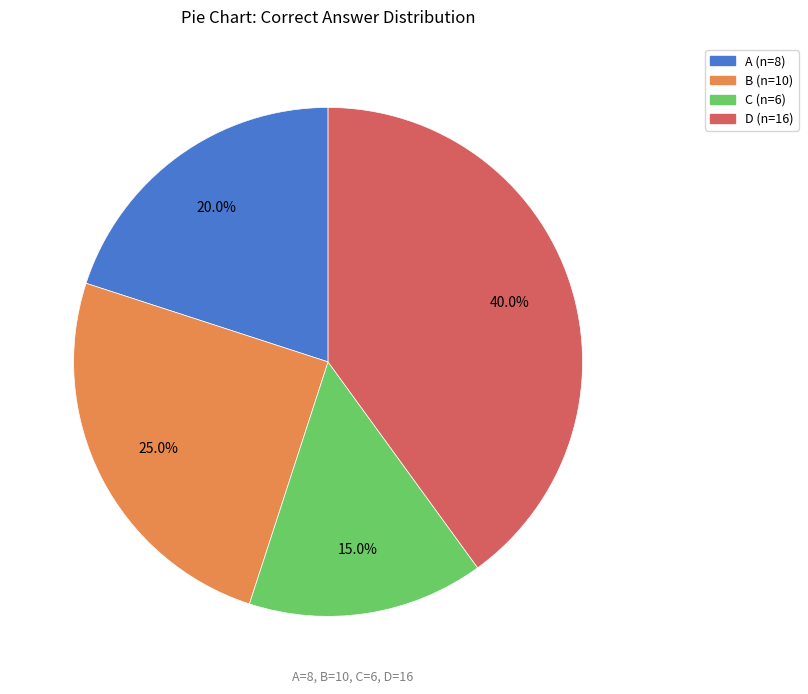

Do A and B together represent more than half of the pie?

No